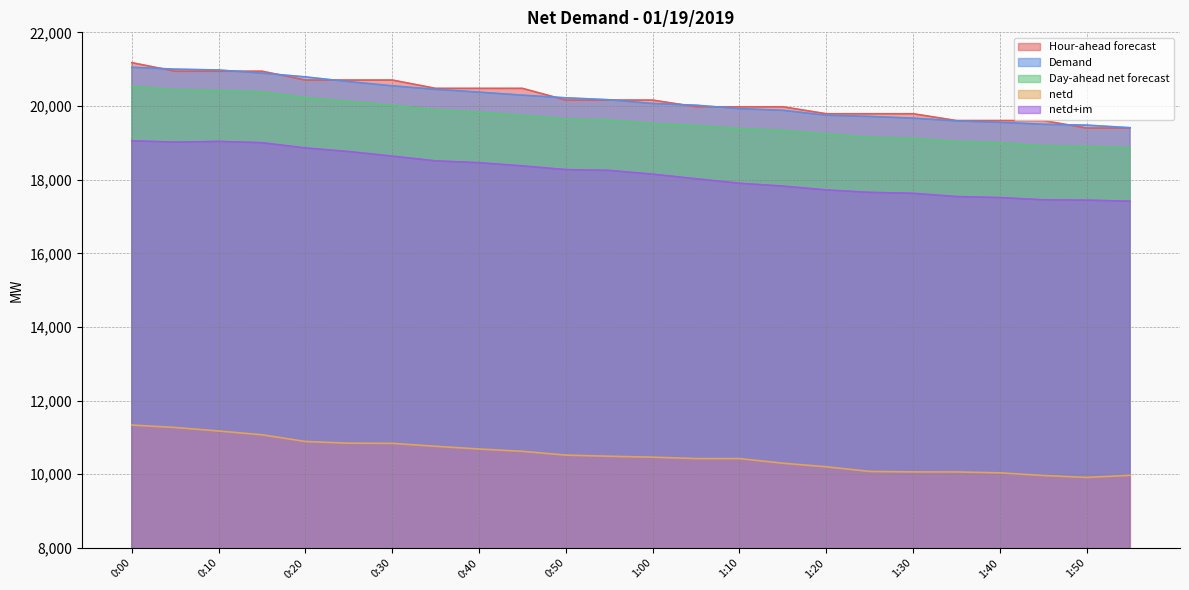

True or false: netd+im has a value of 4912 at 1:20.

False